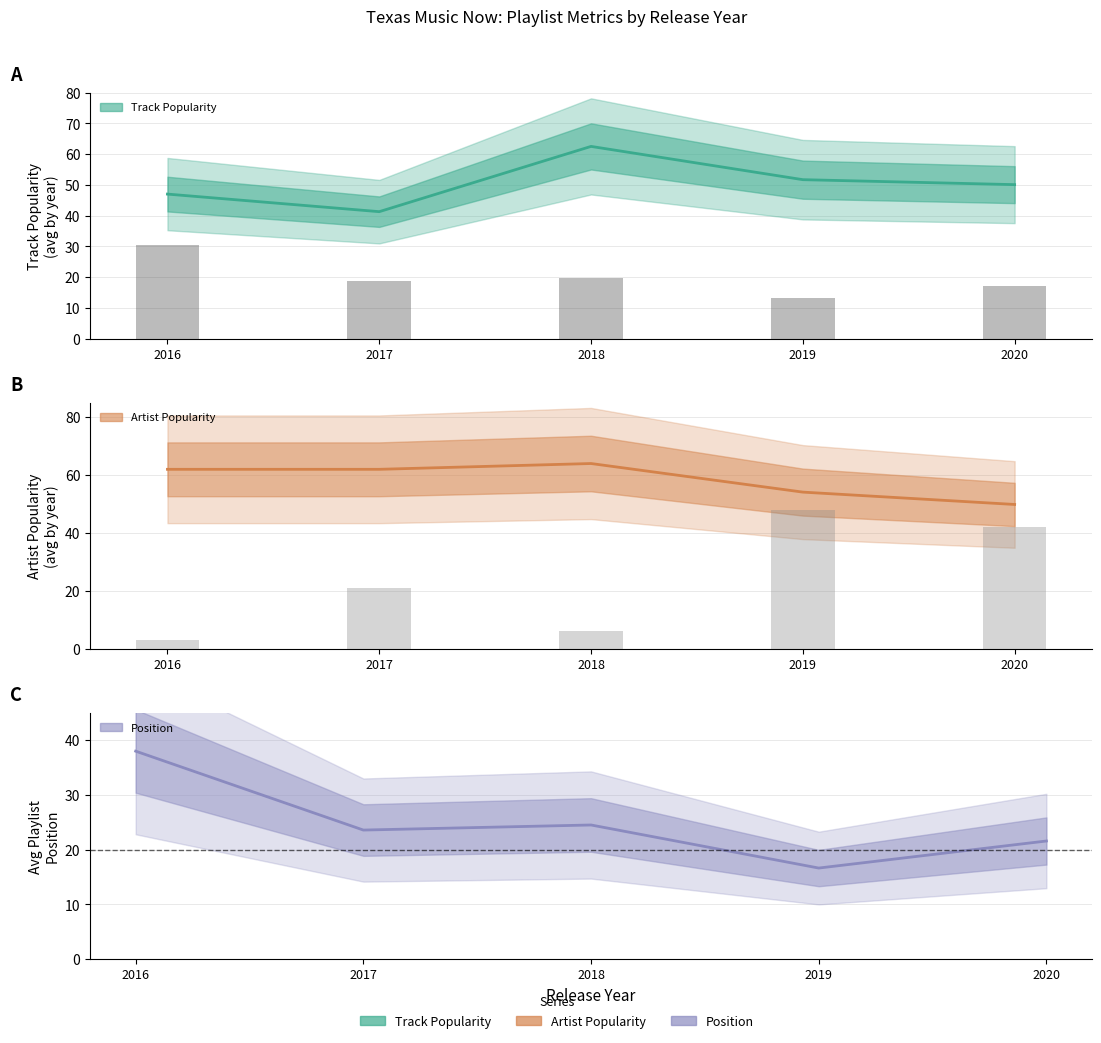

The Track_Popularity series shows 116 at 2016. True or false?

False